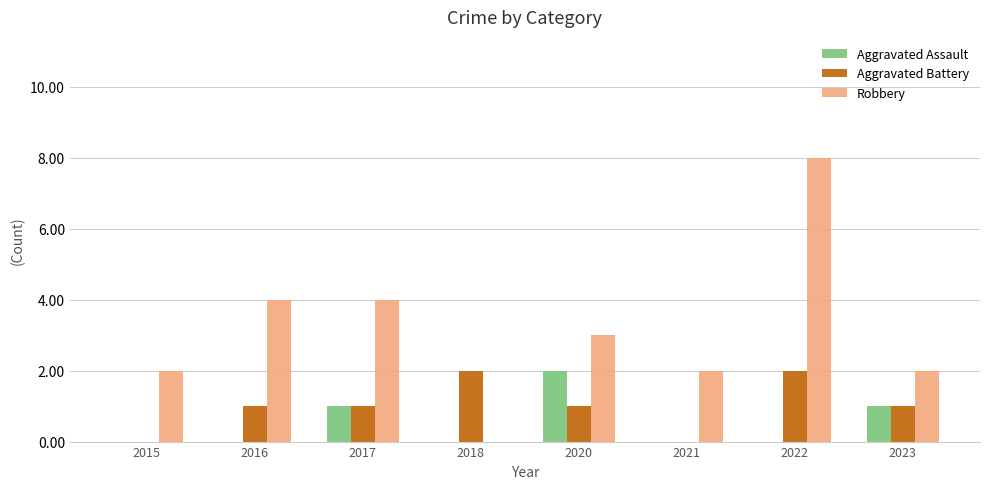

At which label does Robbery first exceed 3?

2016